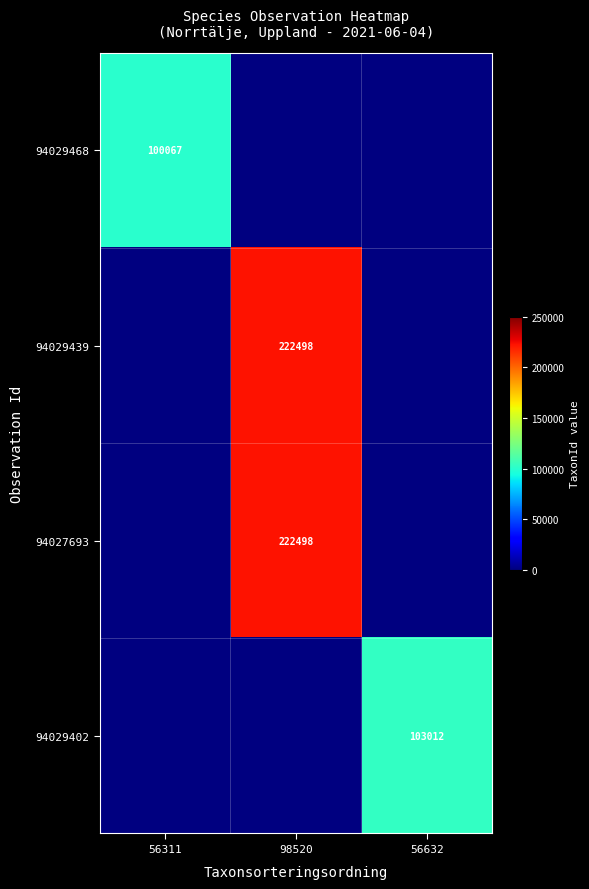

How many categories are shown in the chart?

3